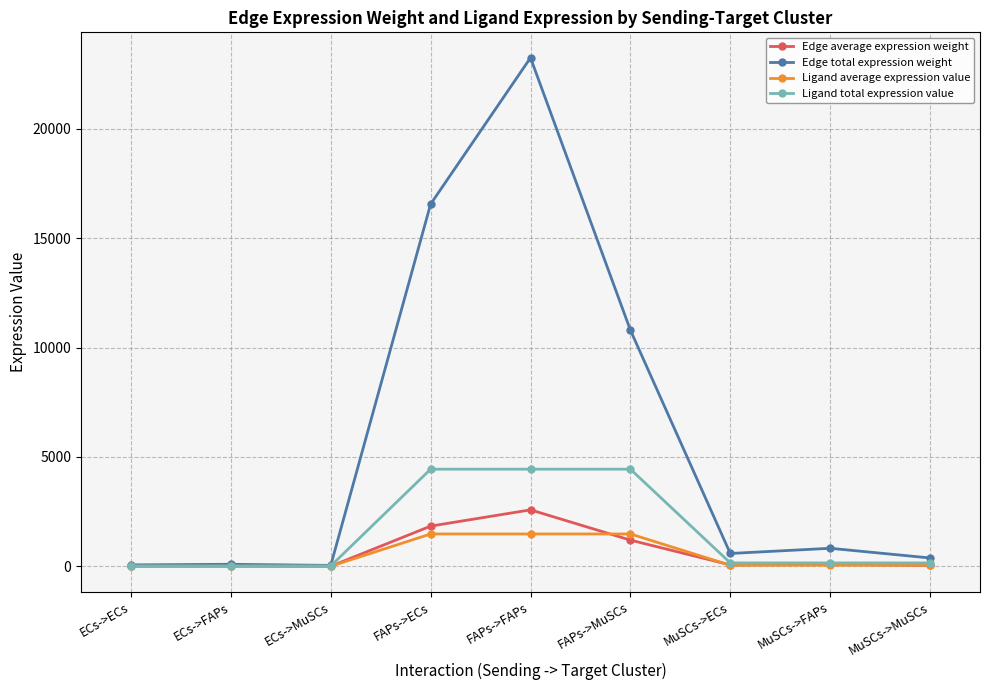

What is the difference between the Ligand average expression value values at FAPs->ECs and MuSCs->MuSCs?

1428.2